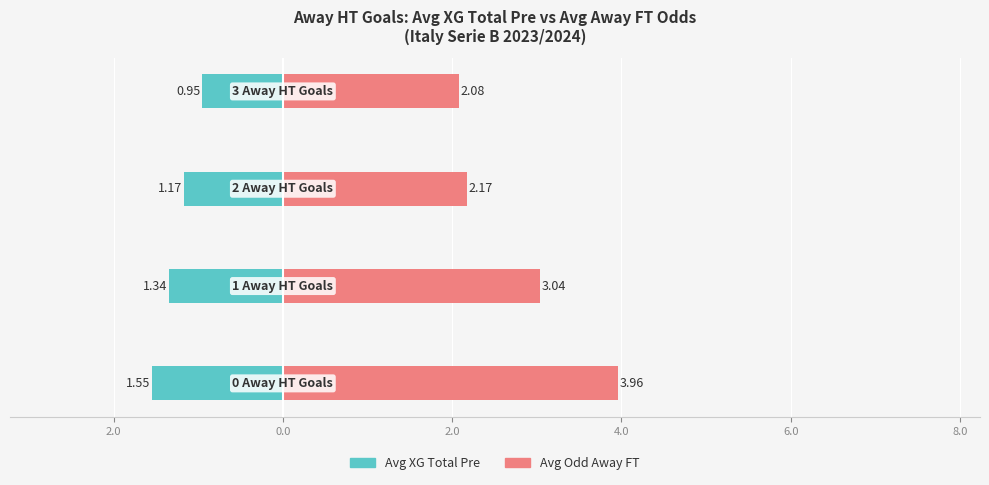

Reading right to left, what are all the values shown in this chart?

Avg XG Total Pre: -0.9	-1.2	-1.3	-1.6
Avg Odd Away FT: 2.1	2.2	3.0	4.0